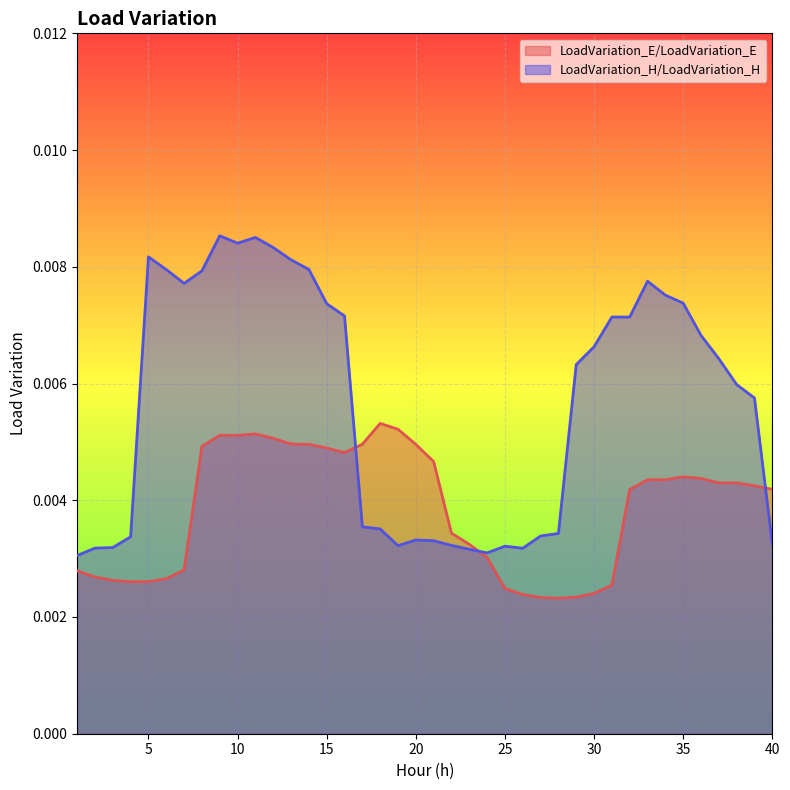

Rank the series at 32 from highest to lowest value.

LoadVariation_H/LoadVariation_H, LoadVariation_E/LoadVariation_E